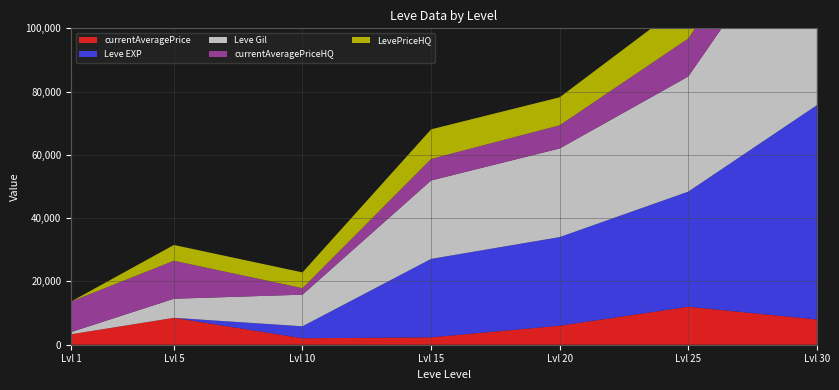

Reading left to right, transcribe all the data shown in this chart.

currentAveragePrice: 3307.0	8500.0	2050.5	2333.3	6011.5	12000.0	7980.0
Leve EXP: 1.0	2.0	3780.0	24790.0	28010.0	36390.0	67730.0
Leve Gil: 690.0	6030.0	9990.0	24790.0	28010.0	36390.0	67730.0
currentAveragePriceHQ: 9650.0	12000.0	2056.6	6800.0	7324.0	12000.0	14062.0
LevePriceHQ: 0.0	5000.0	4980.0	9358.5	8853.3	12000.0	7980.0